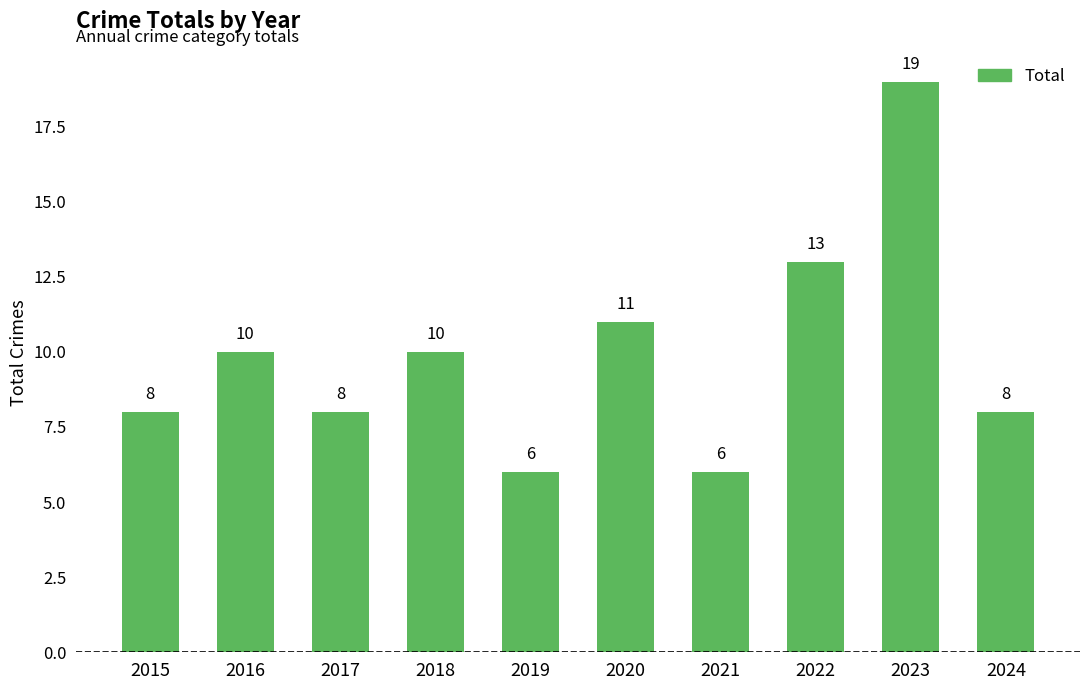

Does the chart contain any negative values?

No